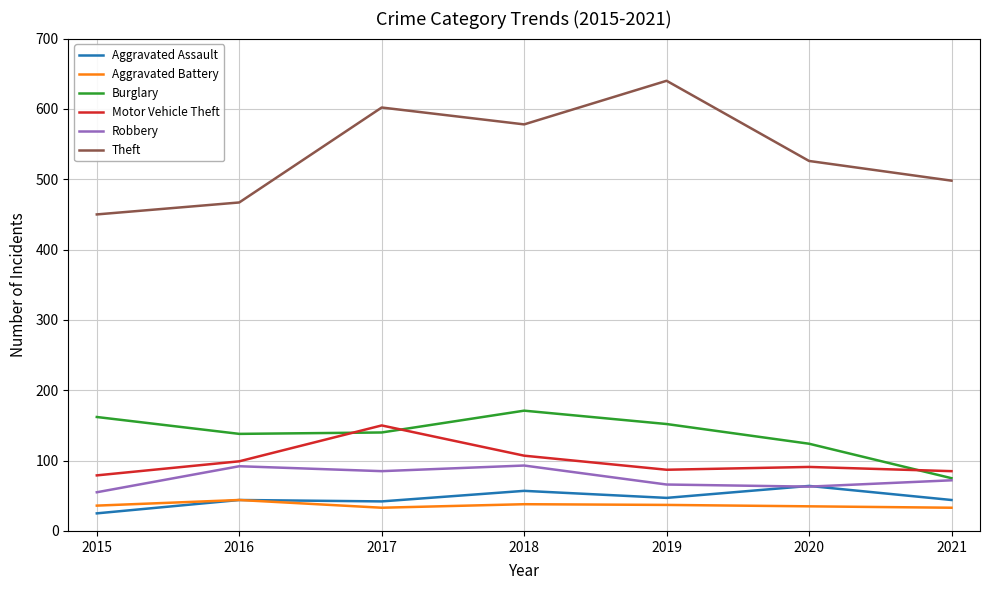

At which label is Robbery closest to 74?

2021